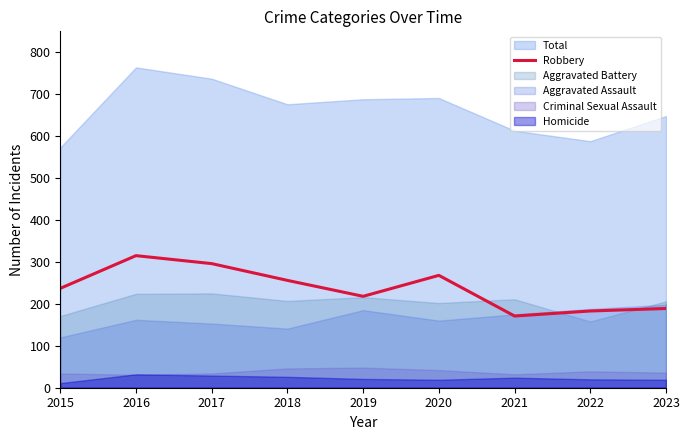

Is it true that Robbery equals 108 at 2016?

False